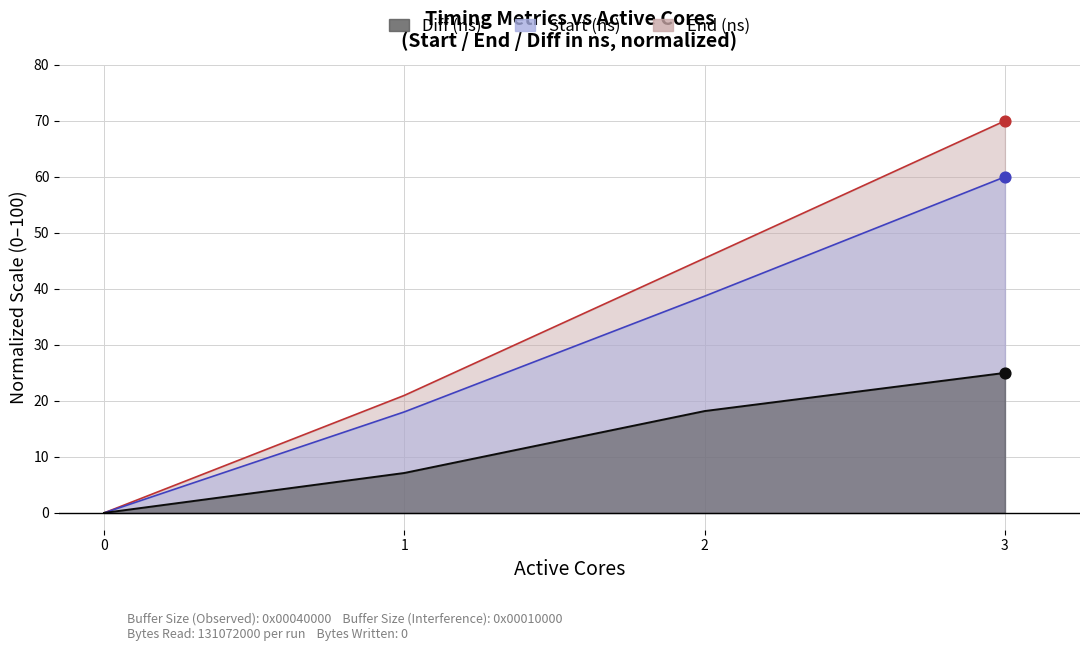

Which series contains the lowest Y value?

Start (ns)